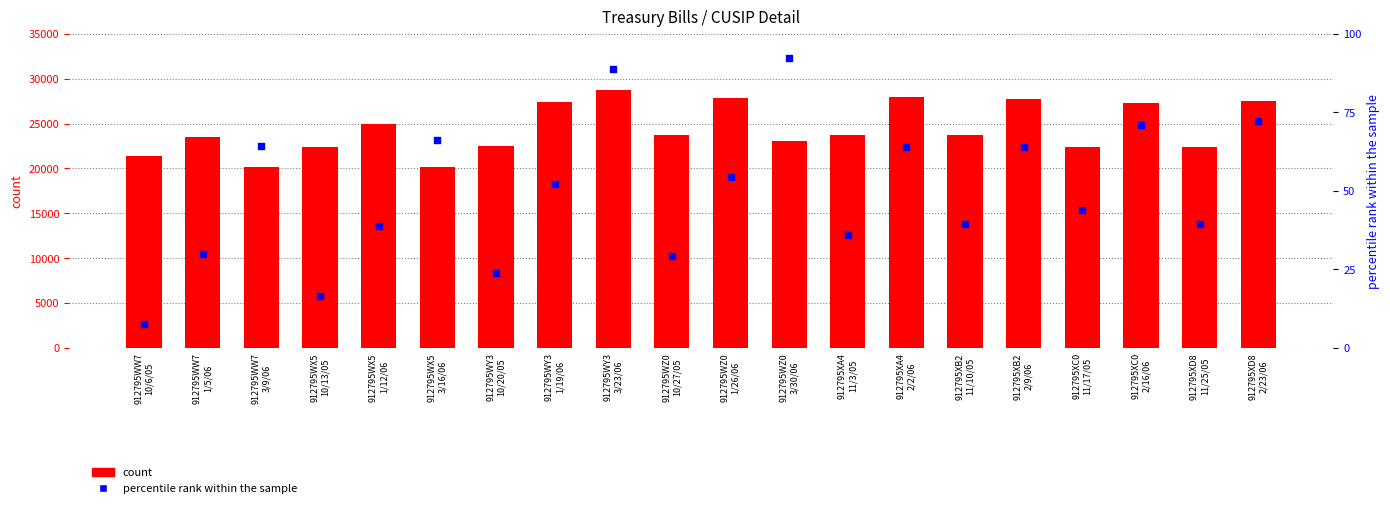

Which series reaches the minimum Y coordinate?

percentile rank within the sample